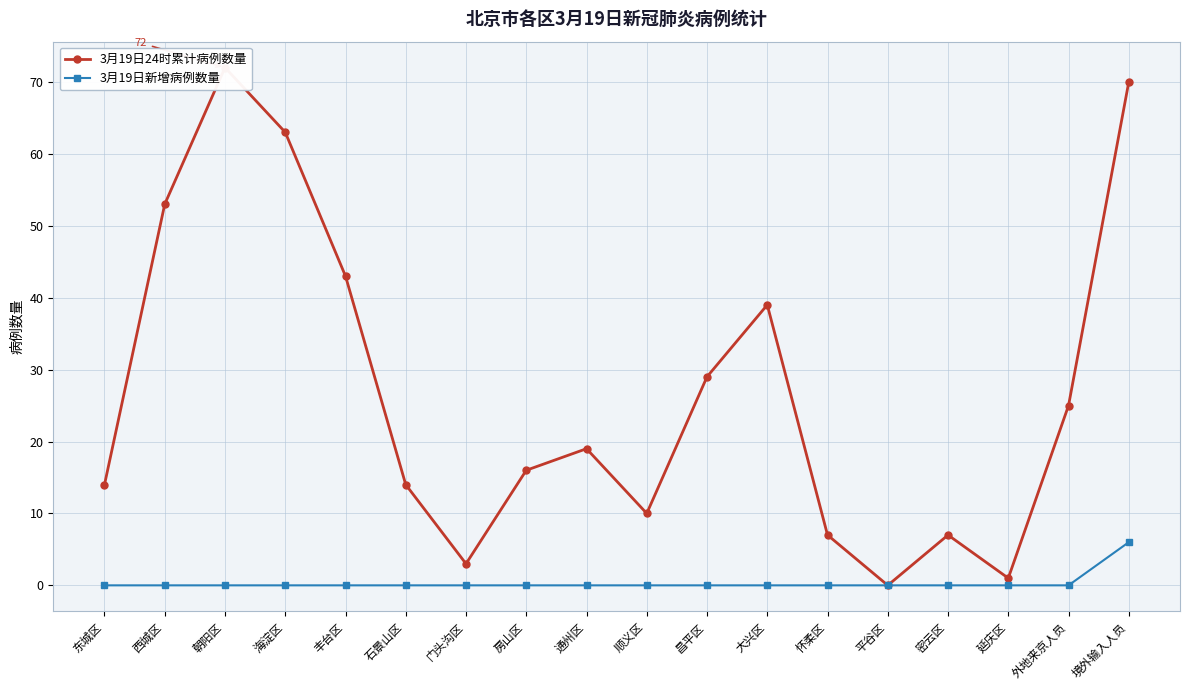

True or false: 3月19日新增病例数量 has more than 1 points higher than both neighbors.

False